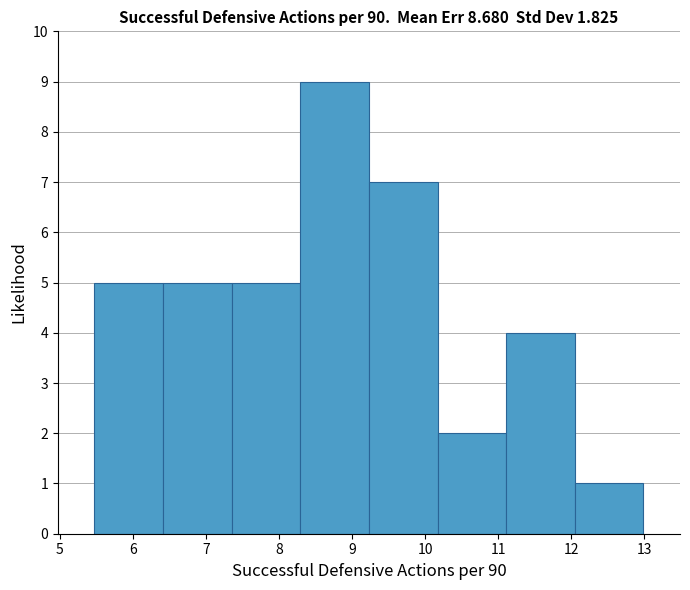

Over which range of the x-axis is the bar tallest?

8.29 to 9.23